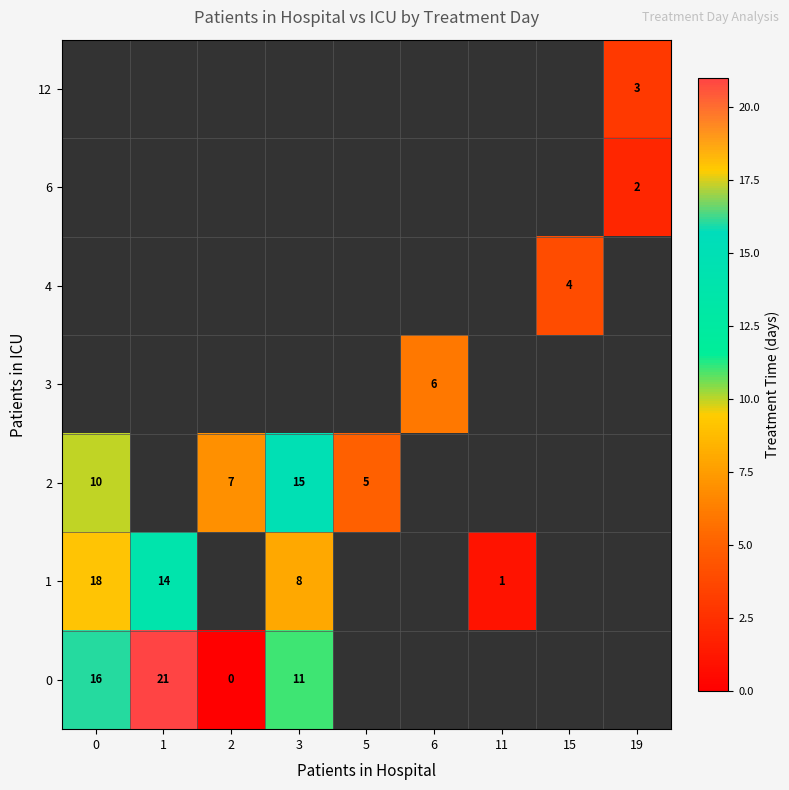

Is the value of 6 at 19 greater than the value of 0 at 2?

Yes